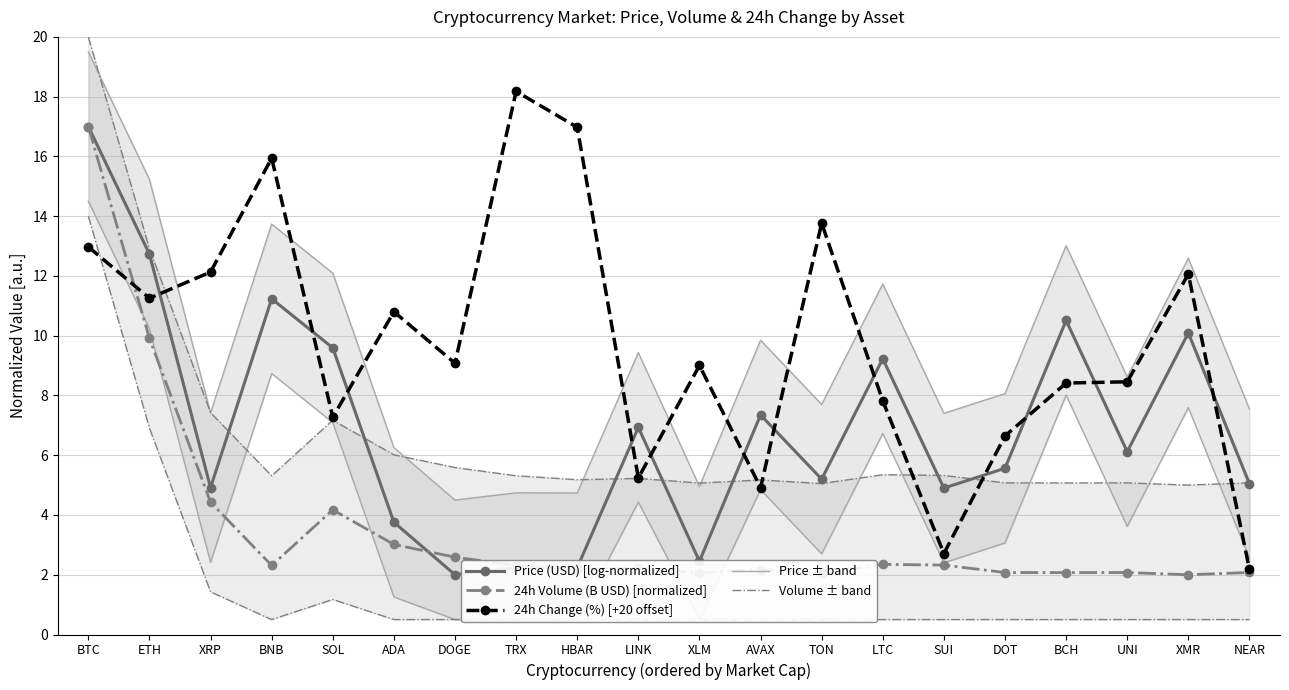

Is it true that Volume ± band equals 7.2 at SOL?

True